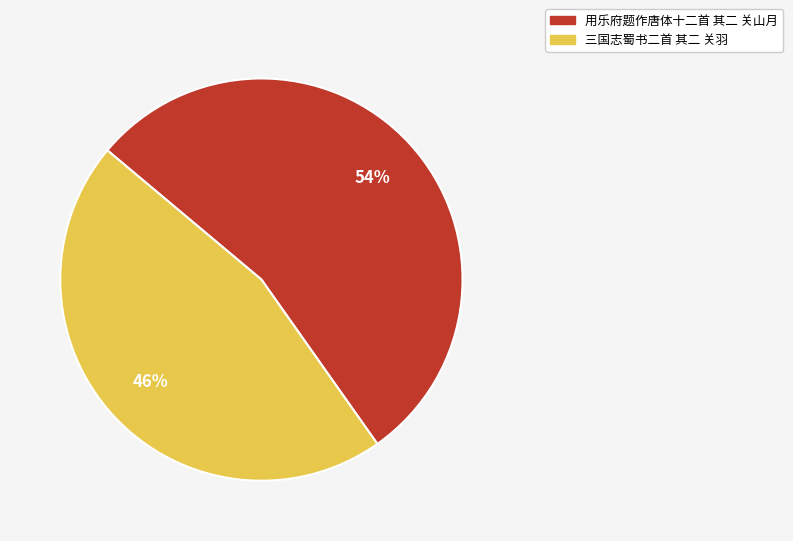

Rank the categories by value from highest to lowest.

用乐府题作唐体十二首 其二 关山月, 三国志蜀书二首 其二 关羽